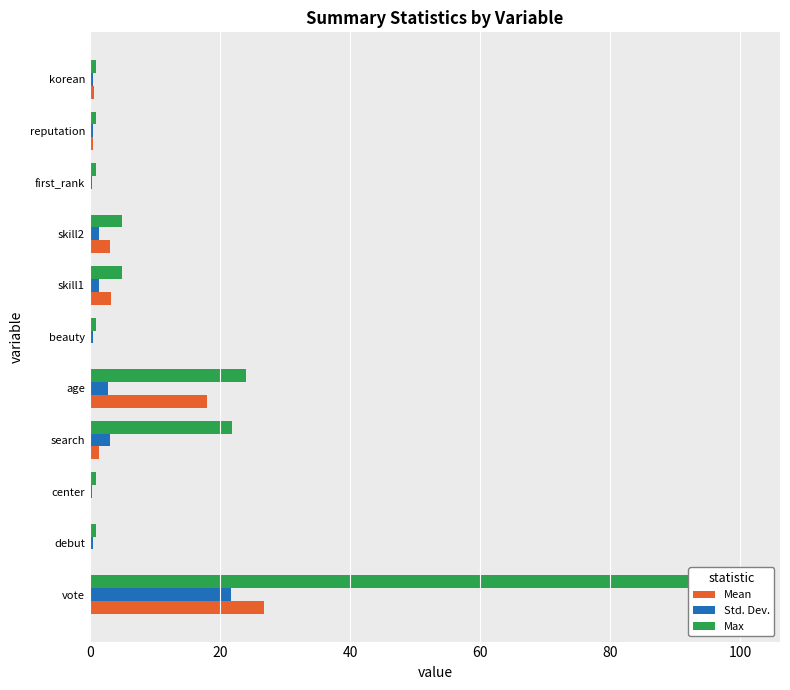

At how many categories does at least one series exceed 57?

1